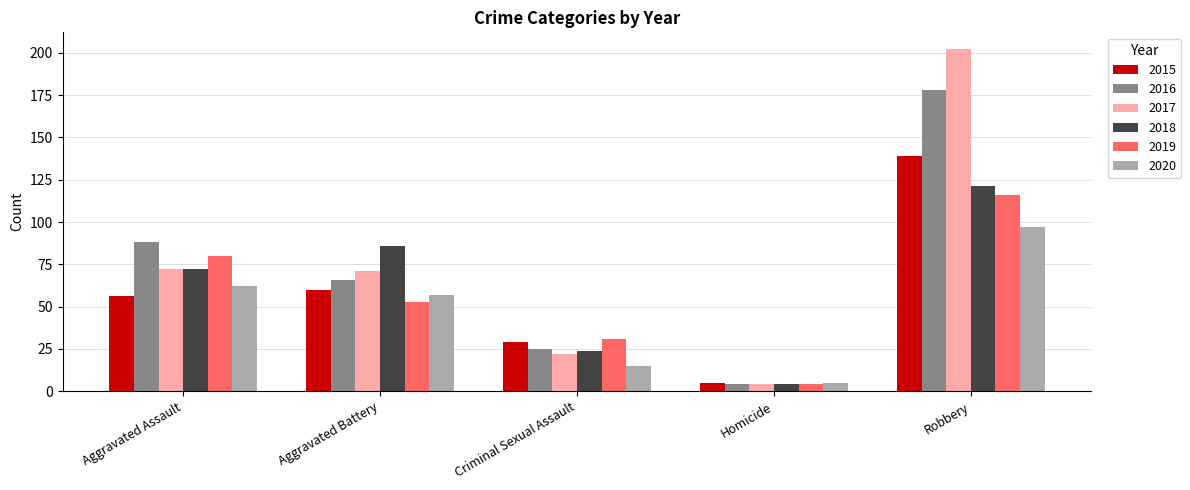

Rank the series by their maximum value, from lowest to highest.

2020, 2019, 2018, 2015, 2016, 2017